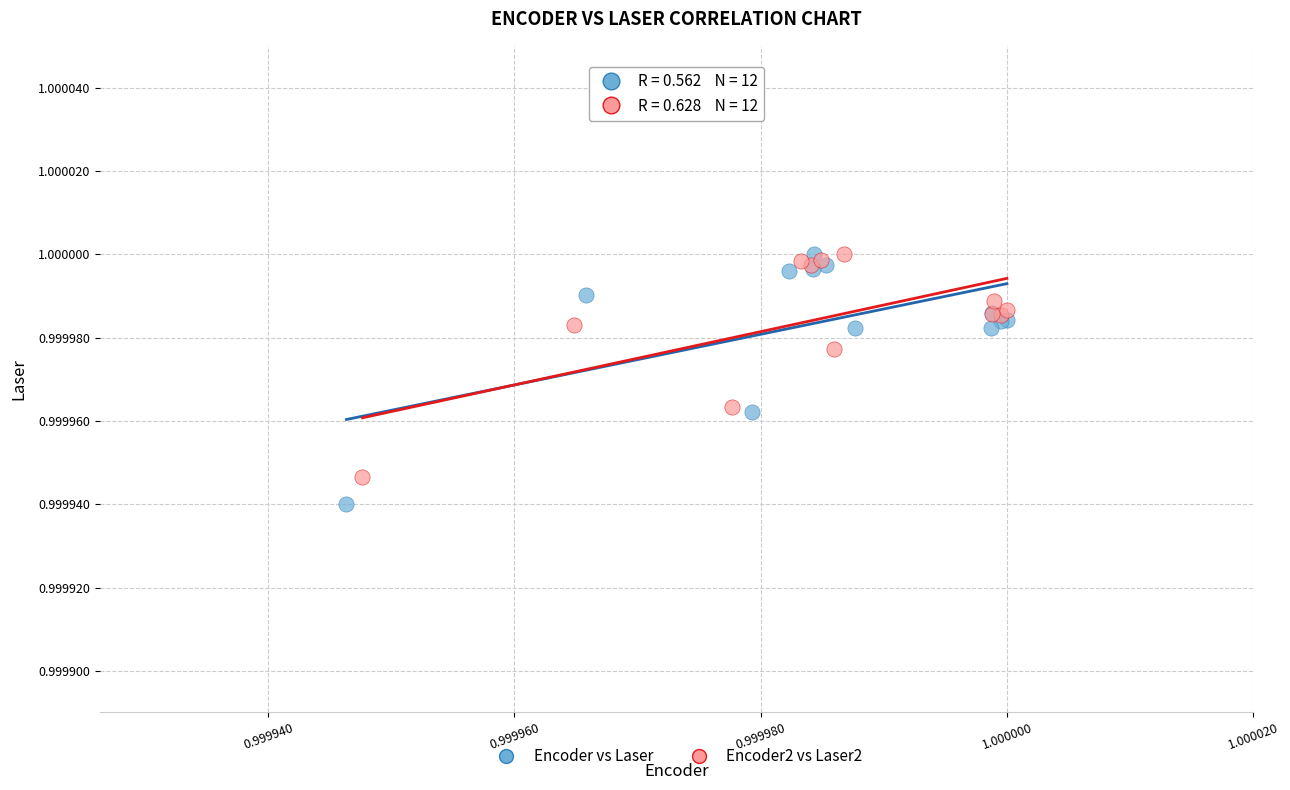

Which series has the widest spread of Y values?

Encoder vs Laser